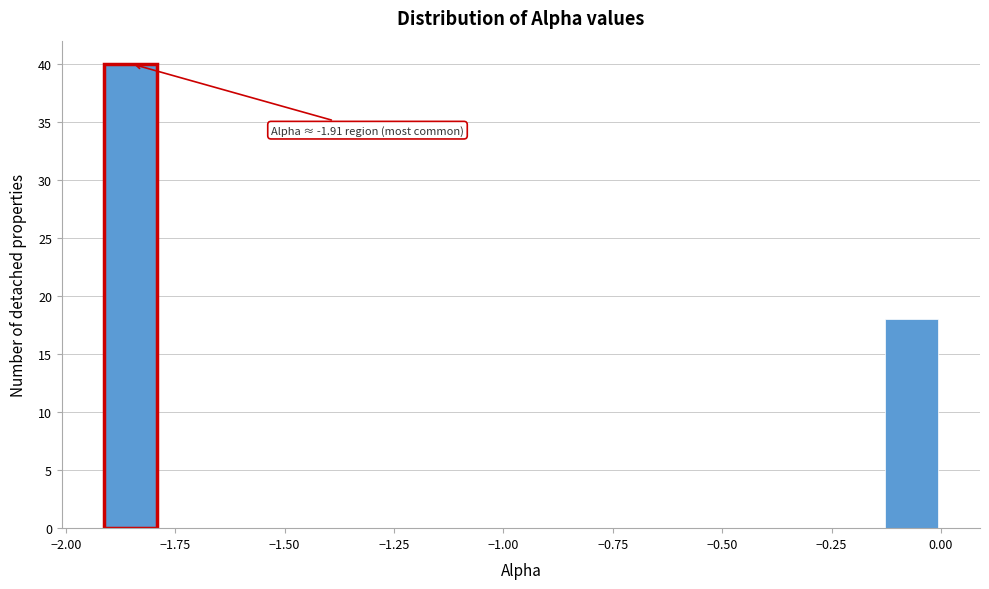

Around what value on the x-axis is the tallest bar? Give the approximate position of its centre, as read against the axis.

-1.85